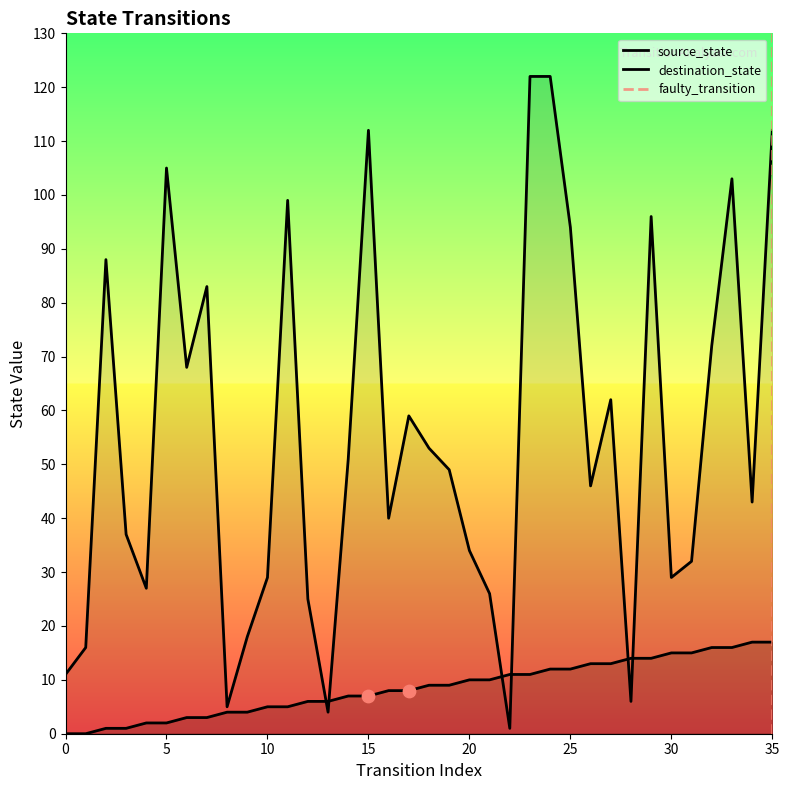

At which category is the sum across all series the highest?

24